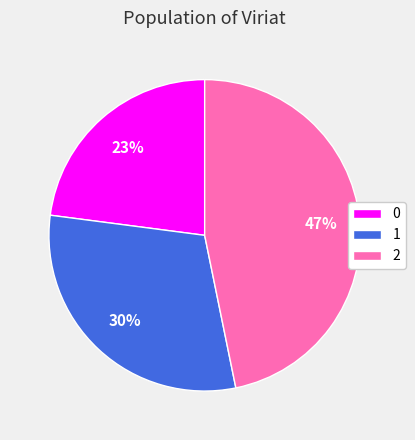

Rank the categories by value from highest to lowest.

2, 1, 0